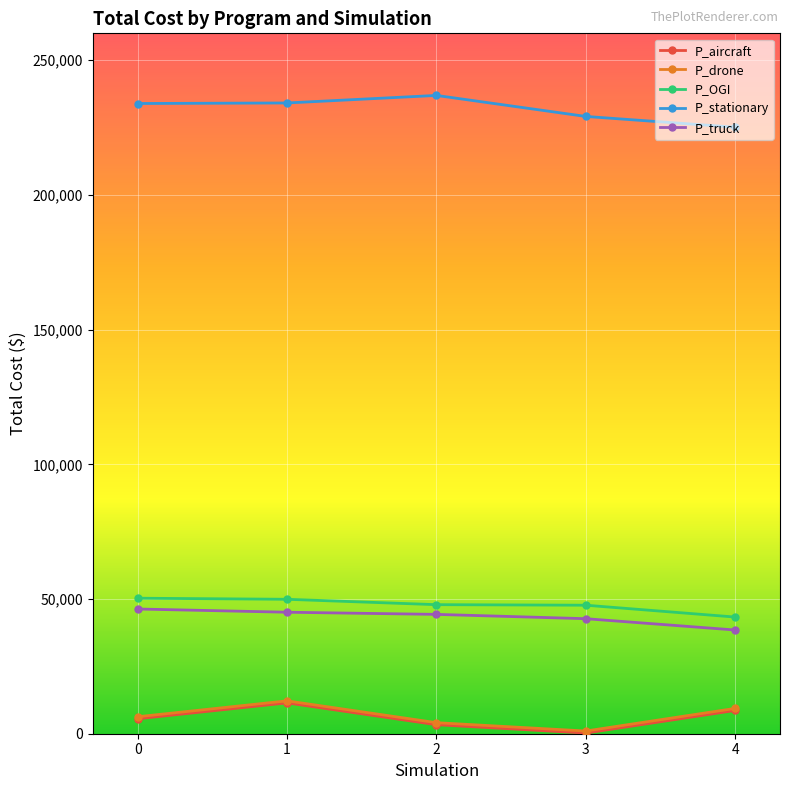

True or false: P_stationary and P_truck cross at least once.

False